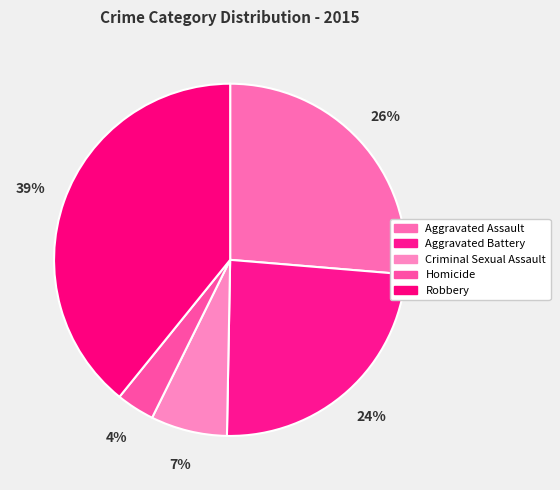

Does any single category account for the majority?

No